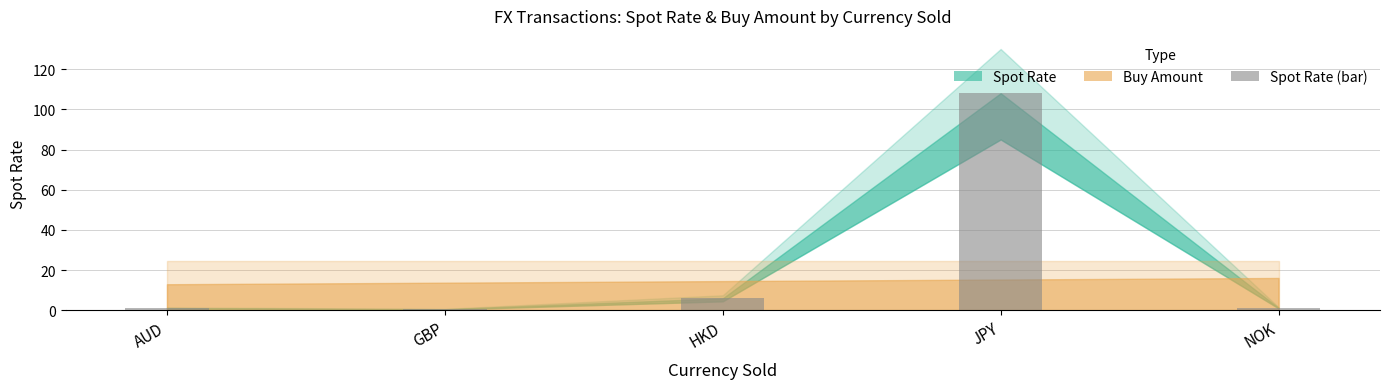

What is the label of the 1st bar from the right?

NOK